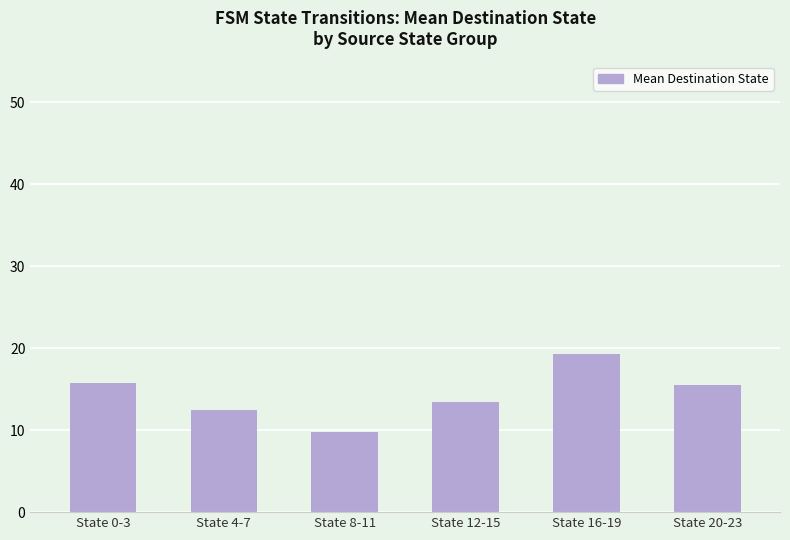

What is the value of the 3rd bar from the left?

9.8